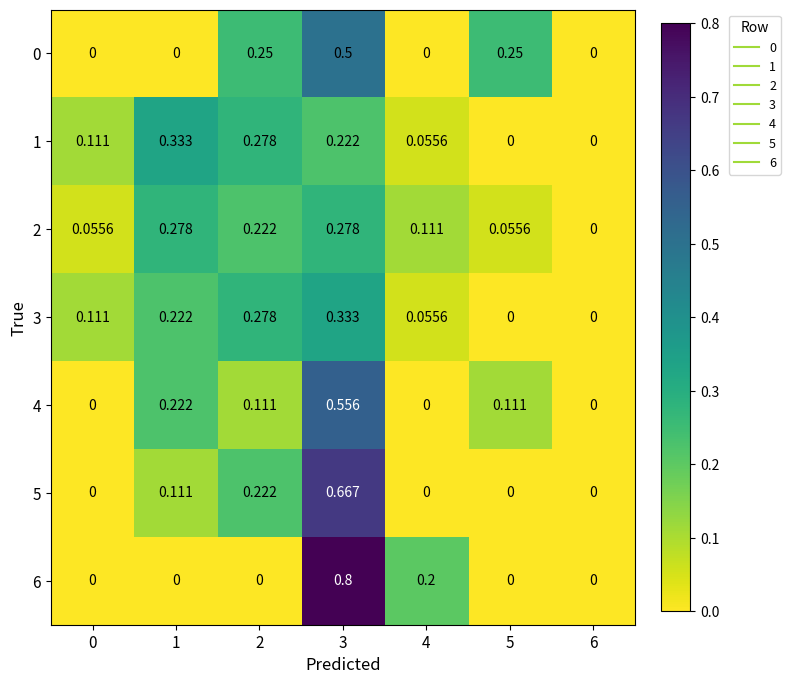

Is the value of 5 at 2 greater than the value of 3 at 4?

Yes